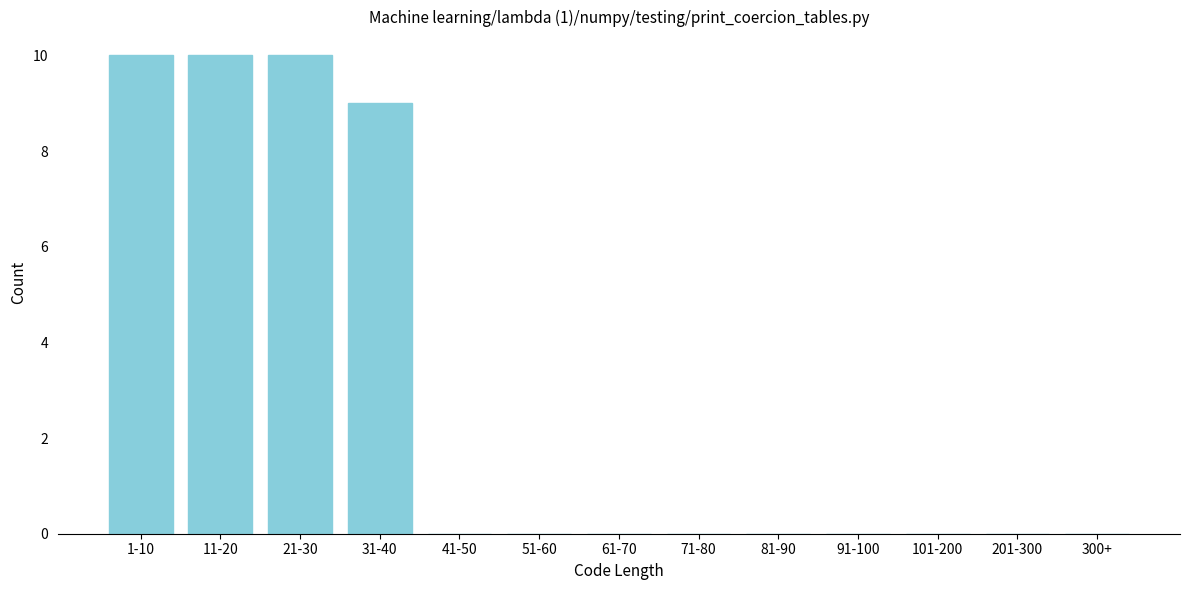

Reading right to left, extract all data points from this chart.

300+=0	201-300=0	101-200=0	91-100=0	81-90=0	71-80=0	61-70=0	51-60=0	41-50=0	31-40=9	21-30=10	11-20=10	1-10=10